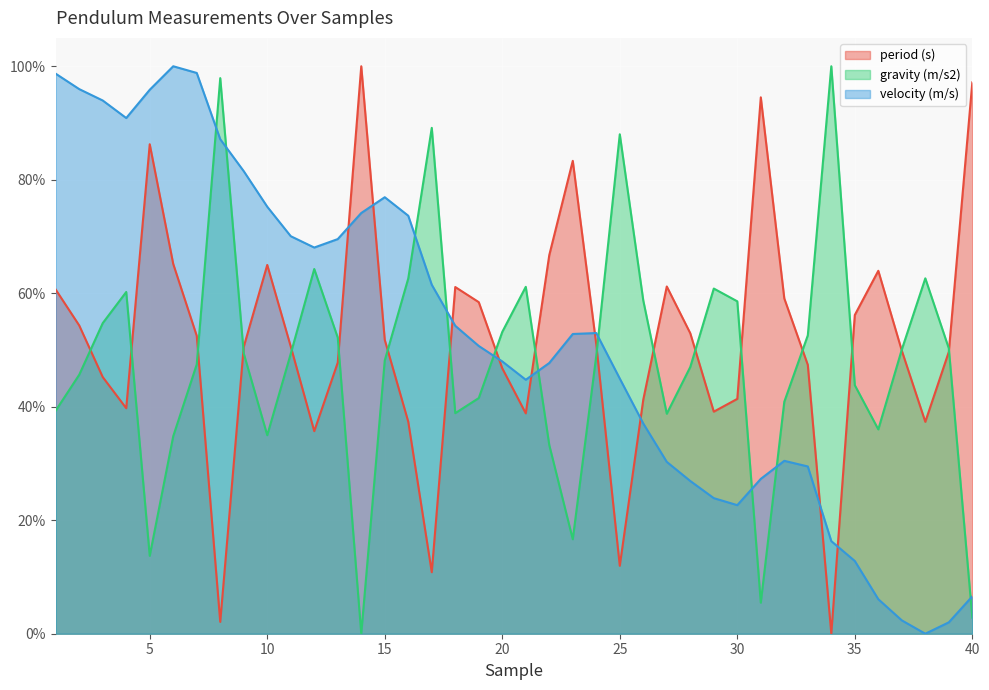

At which label is period (s) closest to 50?

37